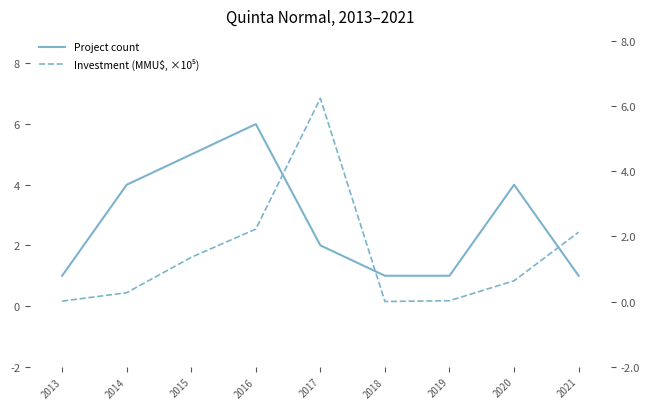

What is the difference between the Project count values at 2016 and 2020?

2.0